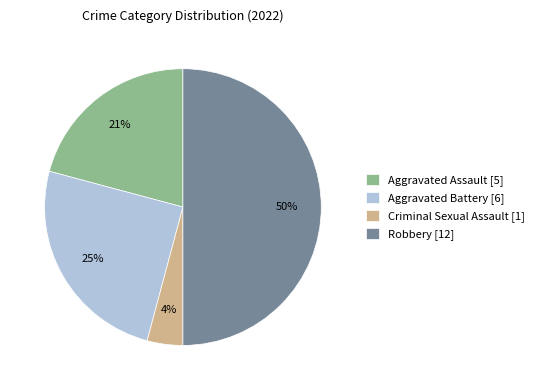

Which slice is the largest?

Robbery [12]